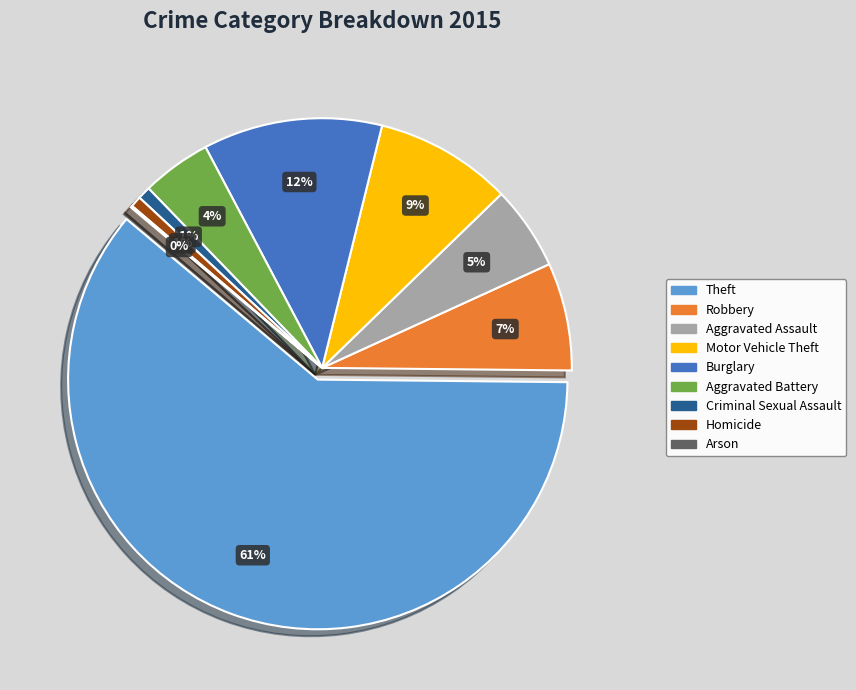

Which slice is the largest?

Theft